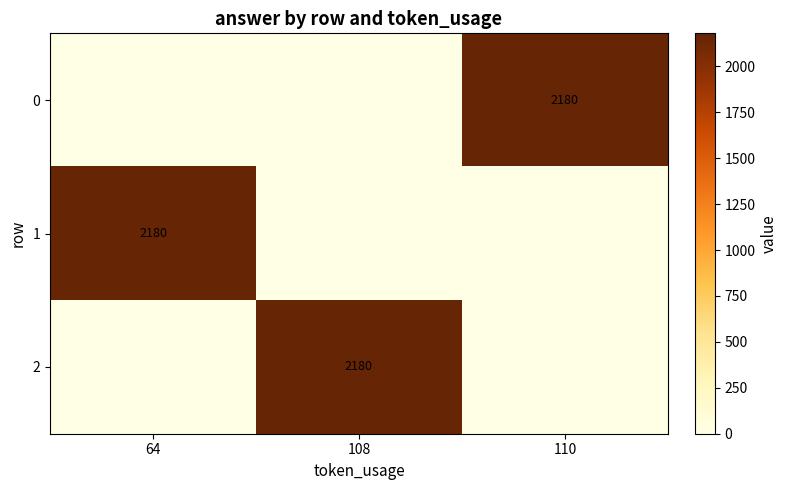

Is it true that 2 equals 2180 at 108?

True